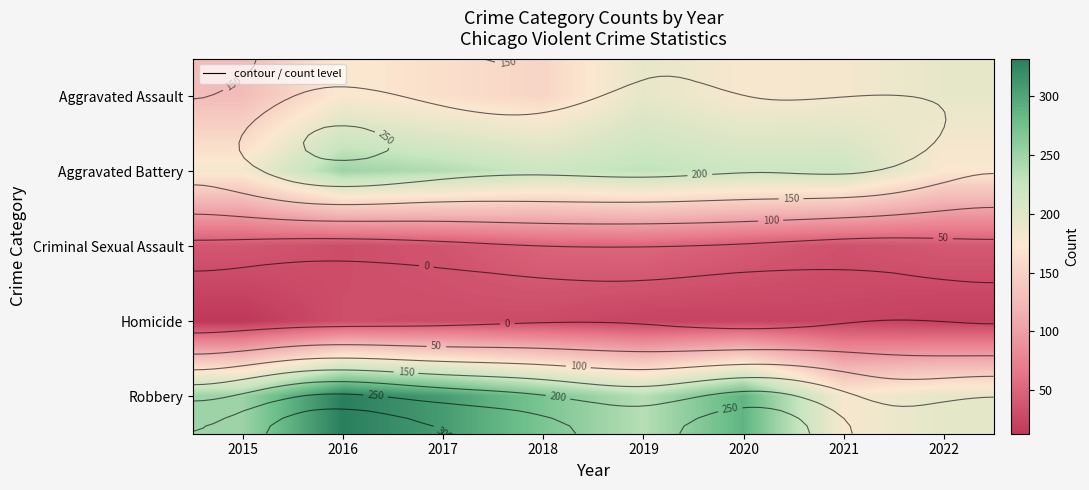

What is the total value across all series at 2015?

609